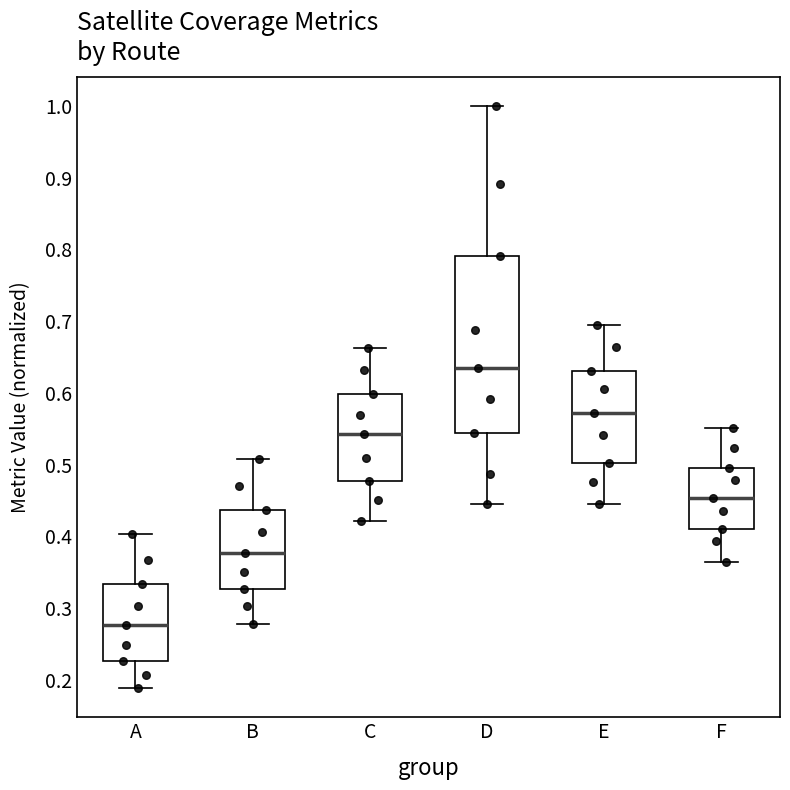

Comparing the boxes themselves (not the whiskers), which one is the tallest?

D